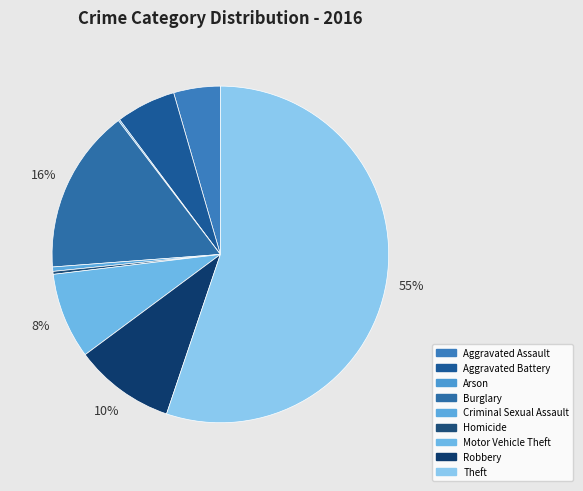

Combined, do Criminal Sexual Assault and Aggravated Battery account for over 50%?

No